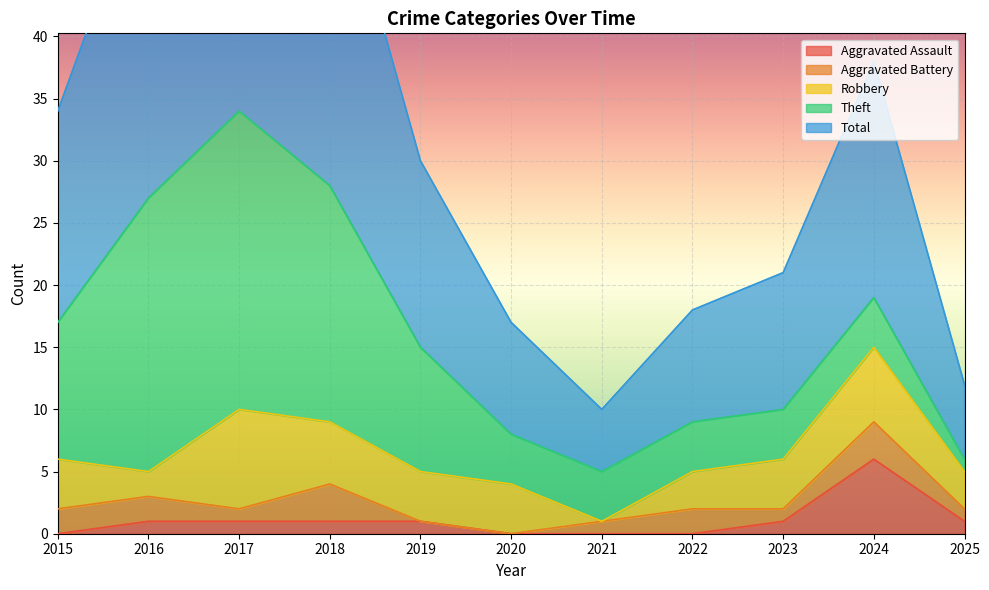

How many lines are shown in the chart?

5